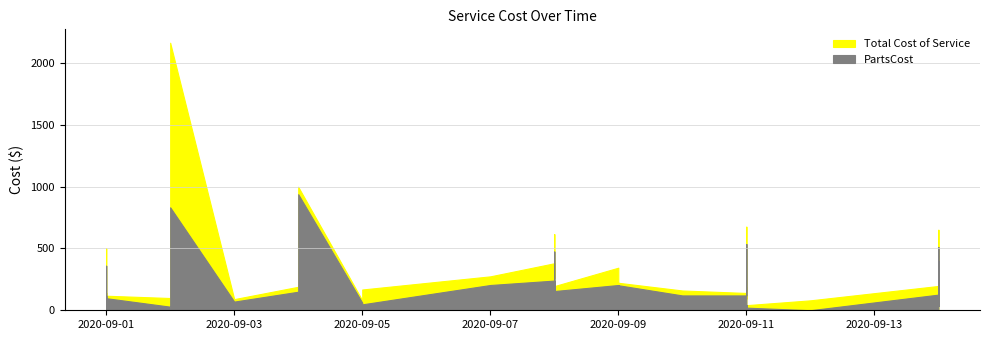

Is it true that Total Cost of Service equals 197.2 at 2020-09-01?

False